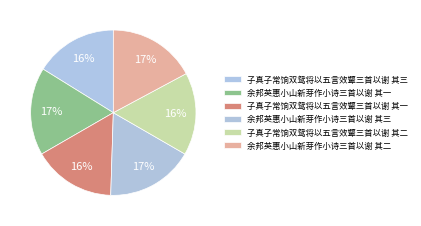

Count the number of slices in the pie.

6